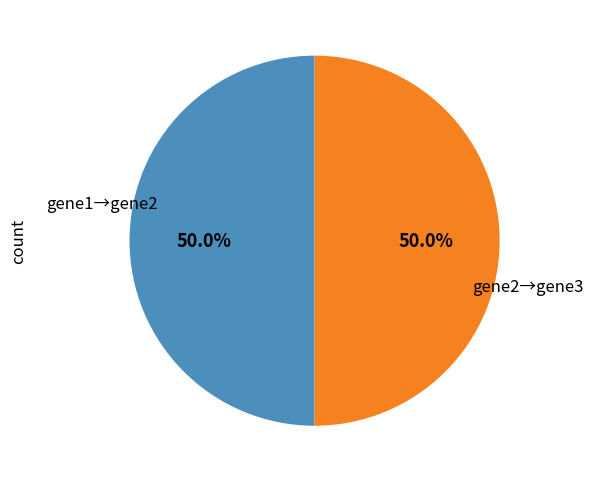

What is the largest slice in the pie chart?

gene1